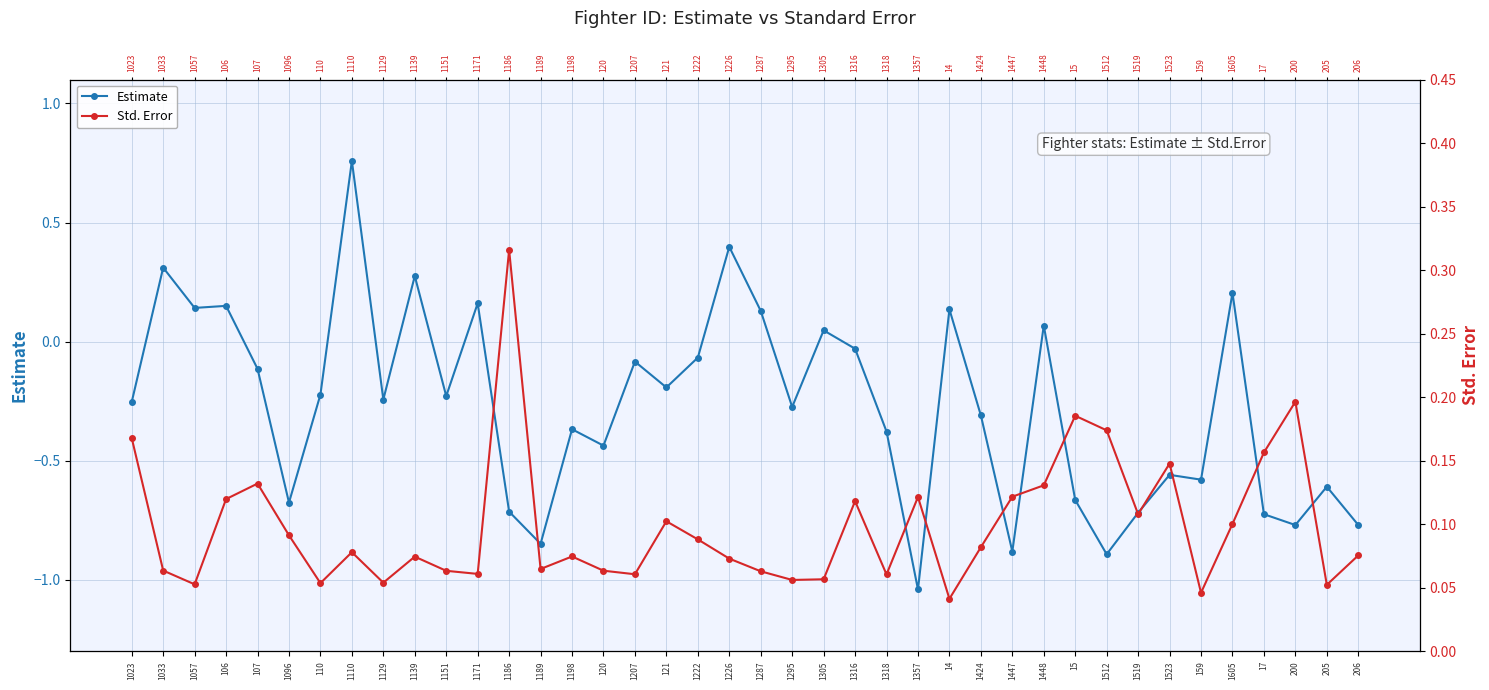

Which series changed the most between 121 and 1222?

Estimate